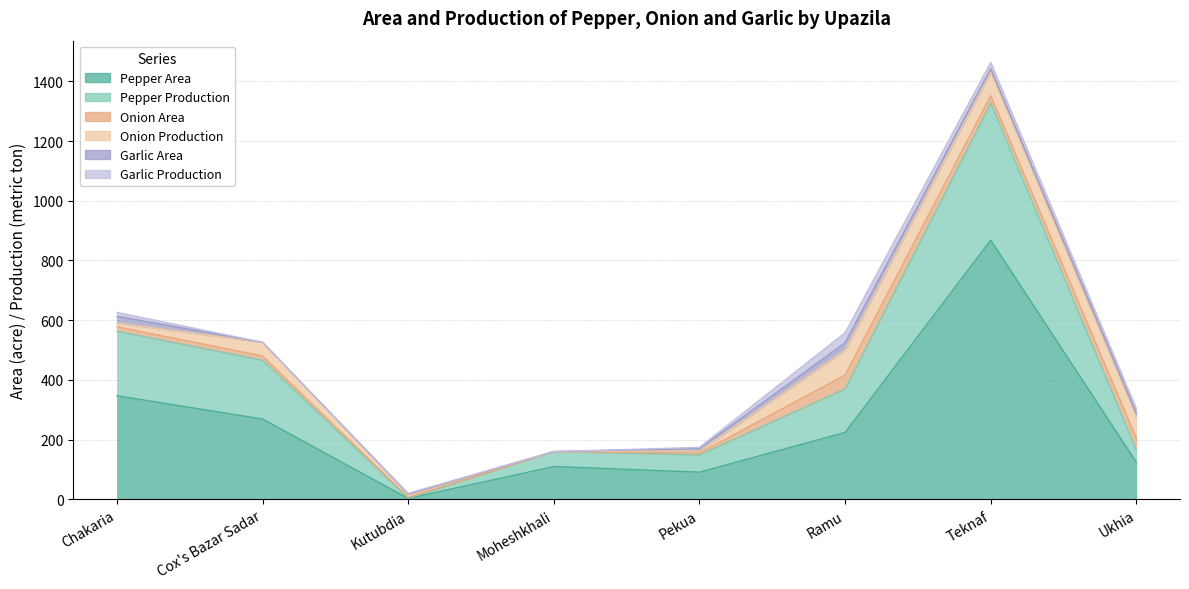

At how many categories does at least one series exceed 13?

7